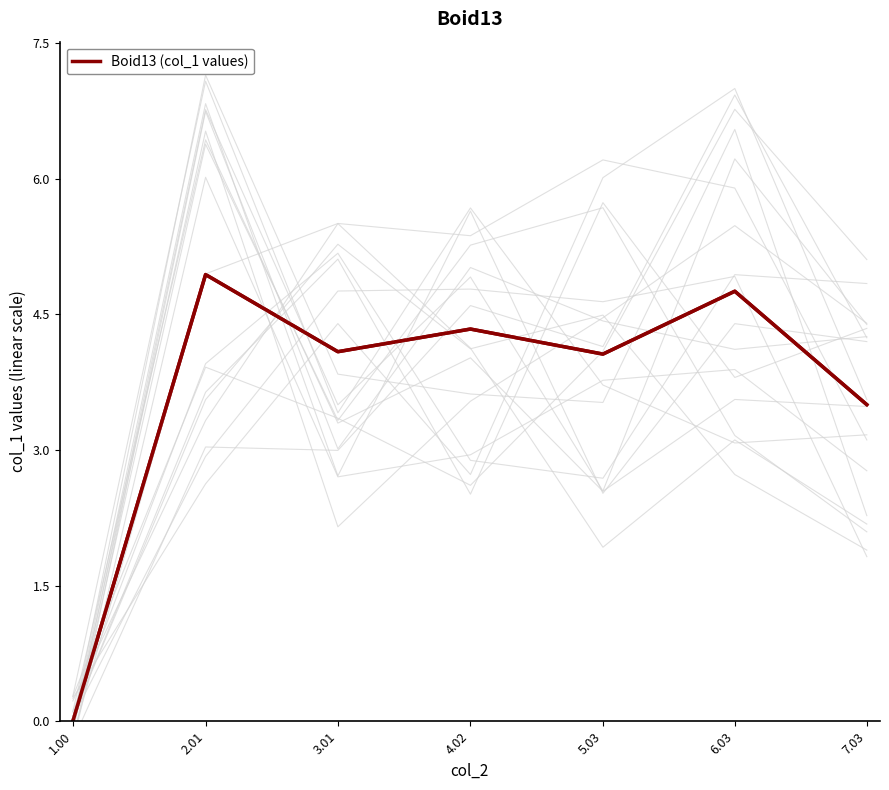

Reading left to right, transcribe all the data shown in this chart.

0.0	4.9	4.1	4.3	4.1	4.8	3.5